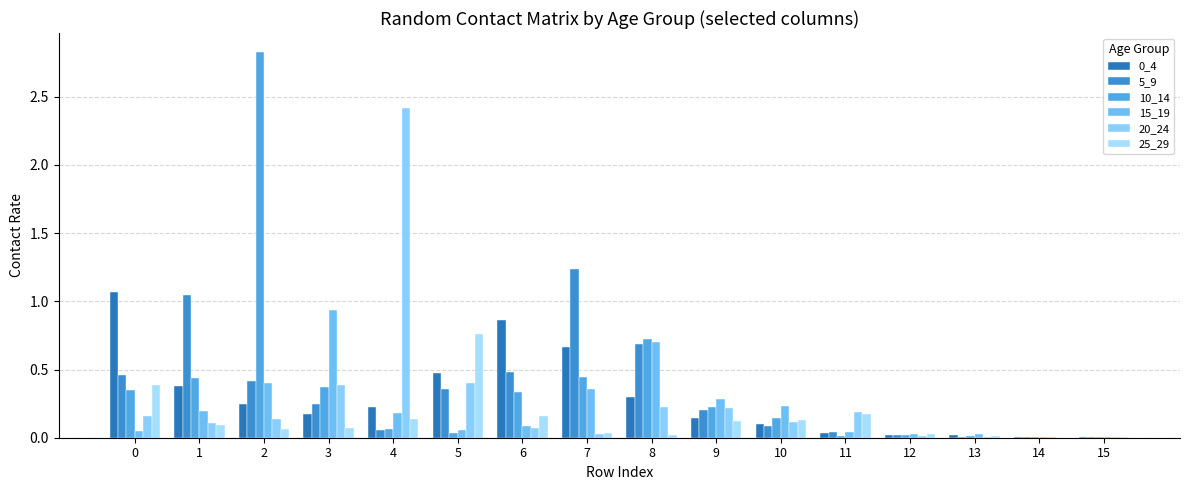

How many groups of bars are there?

16